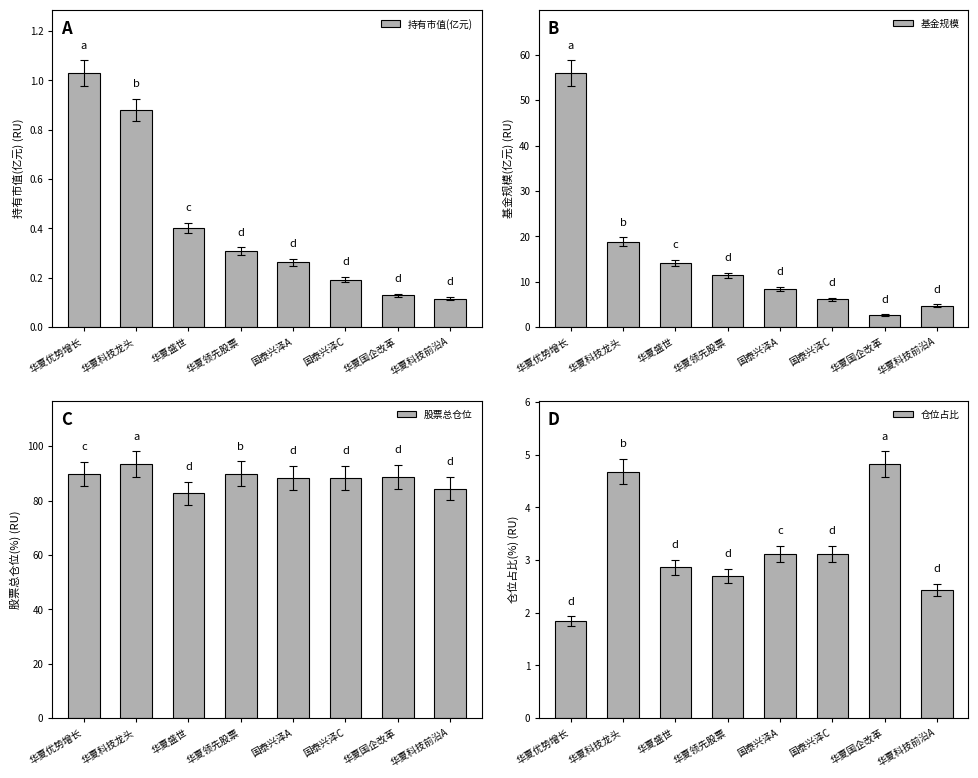

How many data points does each series have?

8